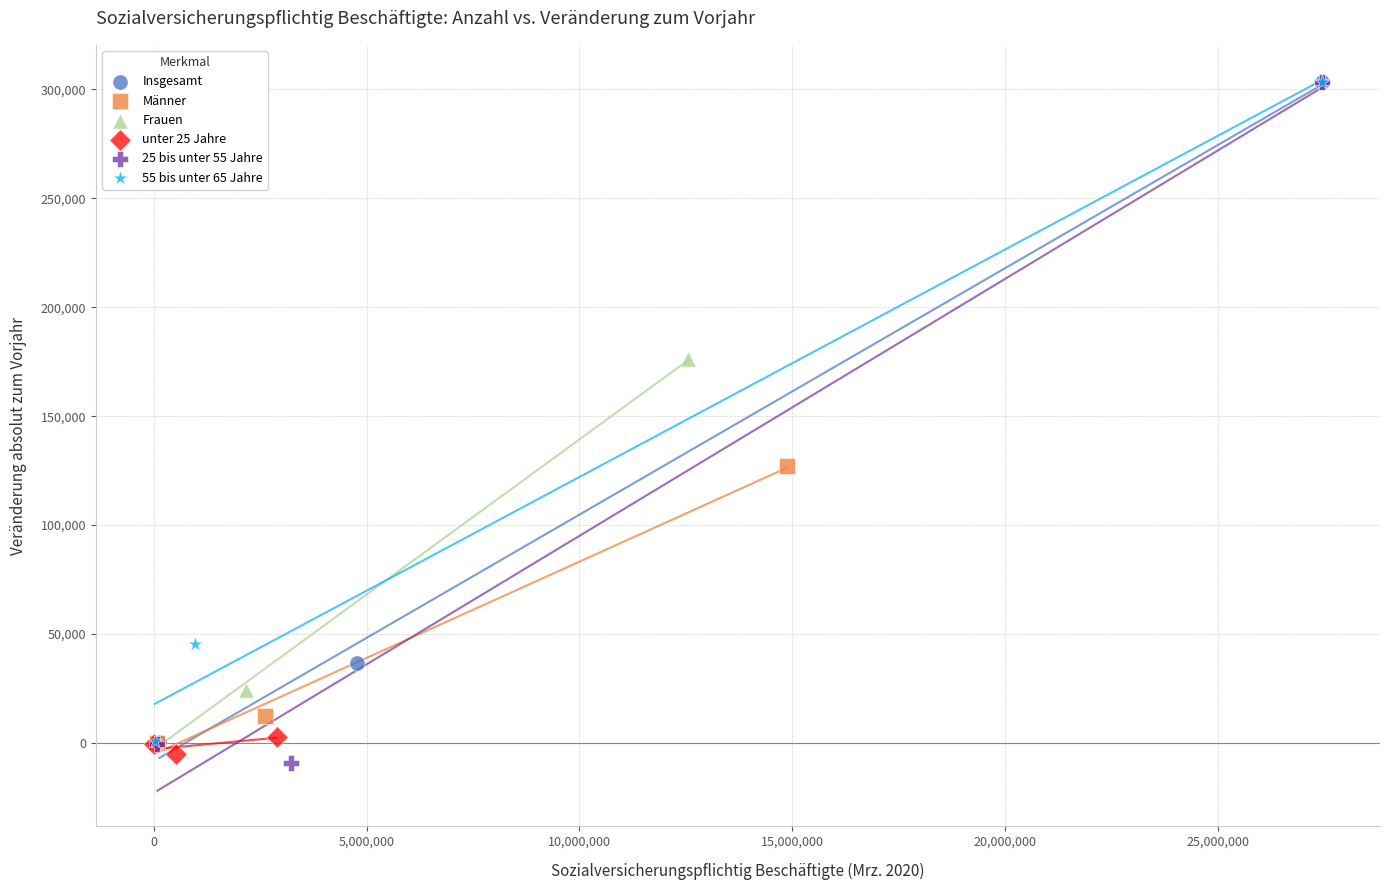

Which series has the largest Y range (max minus min)?

25 bis unter 55 Jahre